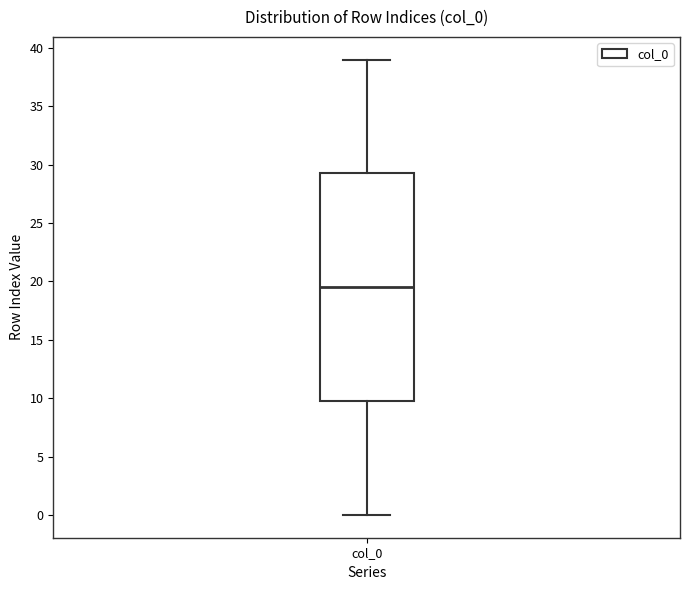

Read this box plot against the y-axis: the position of the median line, the range covered by the box, and the ends of both whiskers. The values are not printed on the chart, so give them approximately, as read against the axis.

median 19.5, box 10.0 to 29.5, whiskers 0.0 to 39.0